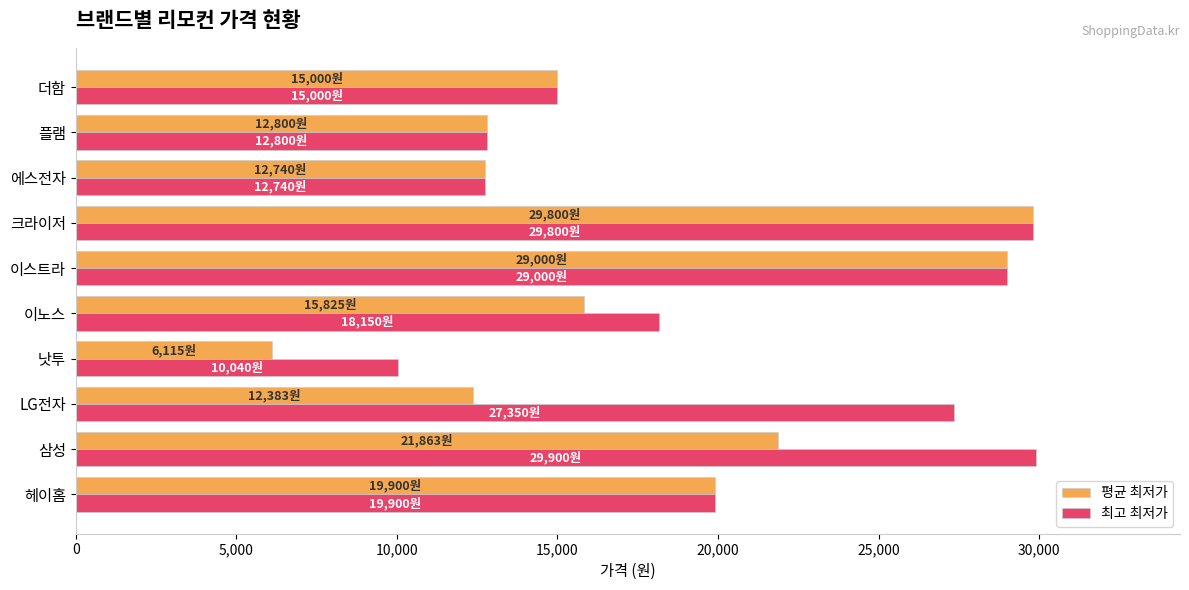

Which series has the largest range (max minus min)?

평균 최저가